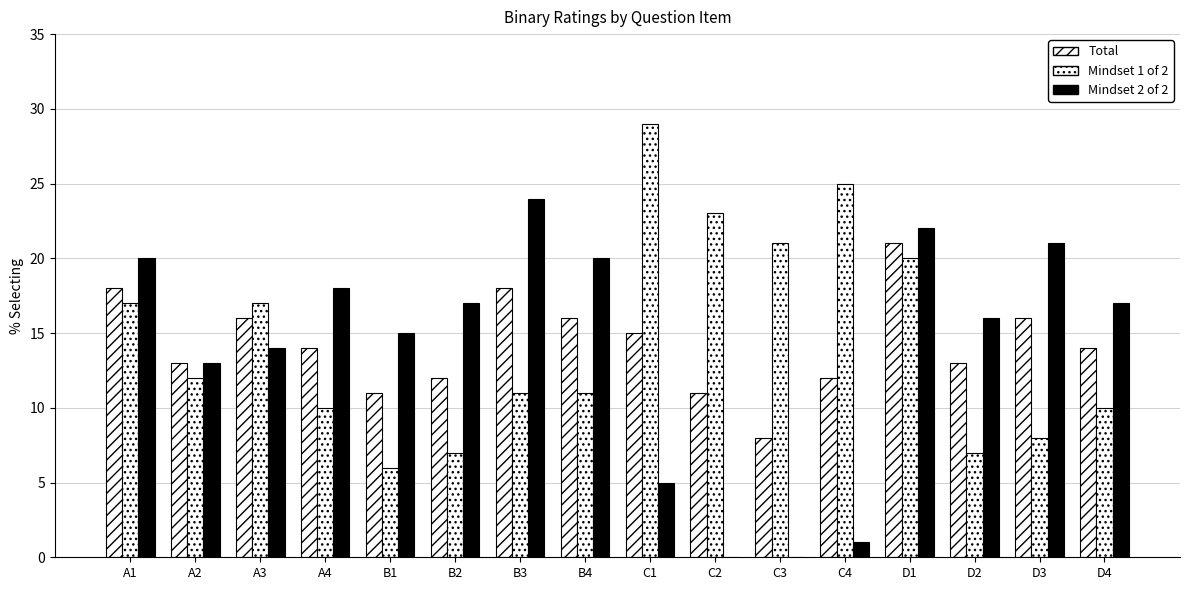

True or false: Mindset 2 of 2 has a value of 14 at A3.

True